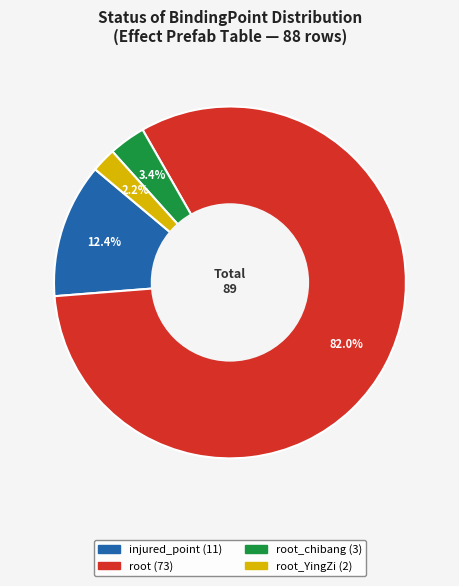

Is there a majority slice in this chart?

Yes